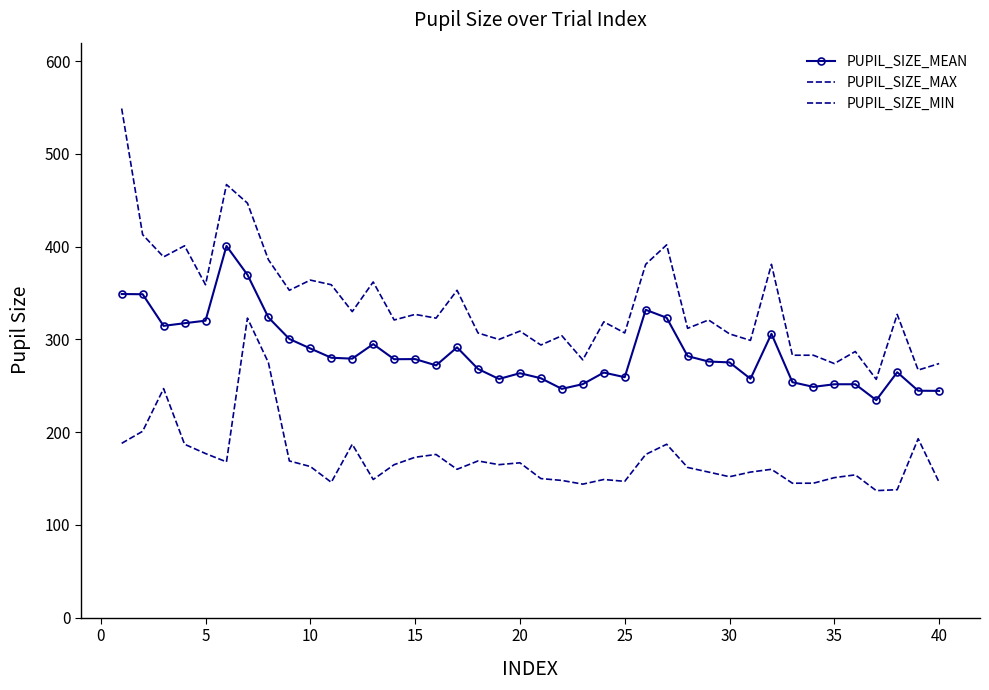

Which series has the widest spread of values?

PUPIL_SIZE_MAX